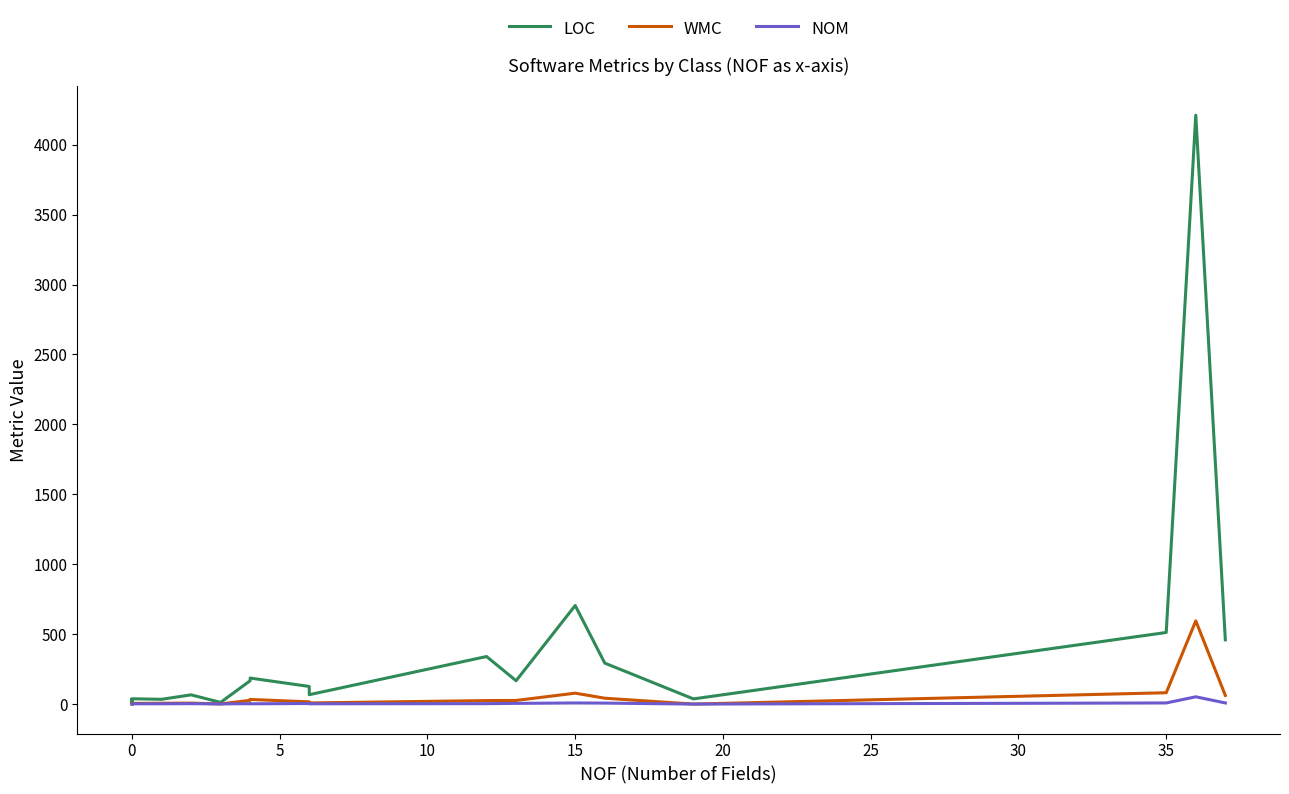

What is the spread (max minus min) of values at 30?

11